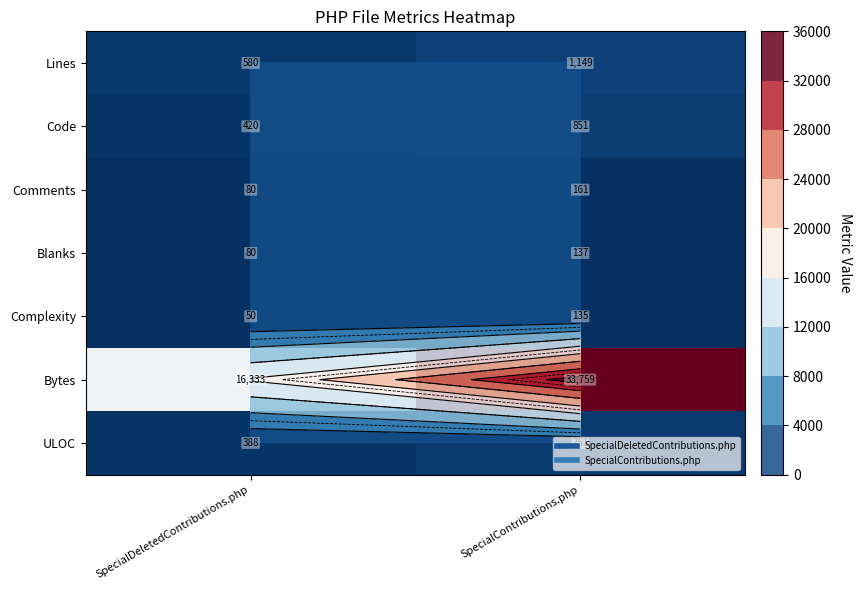

What is the minimum value for Lines?

580